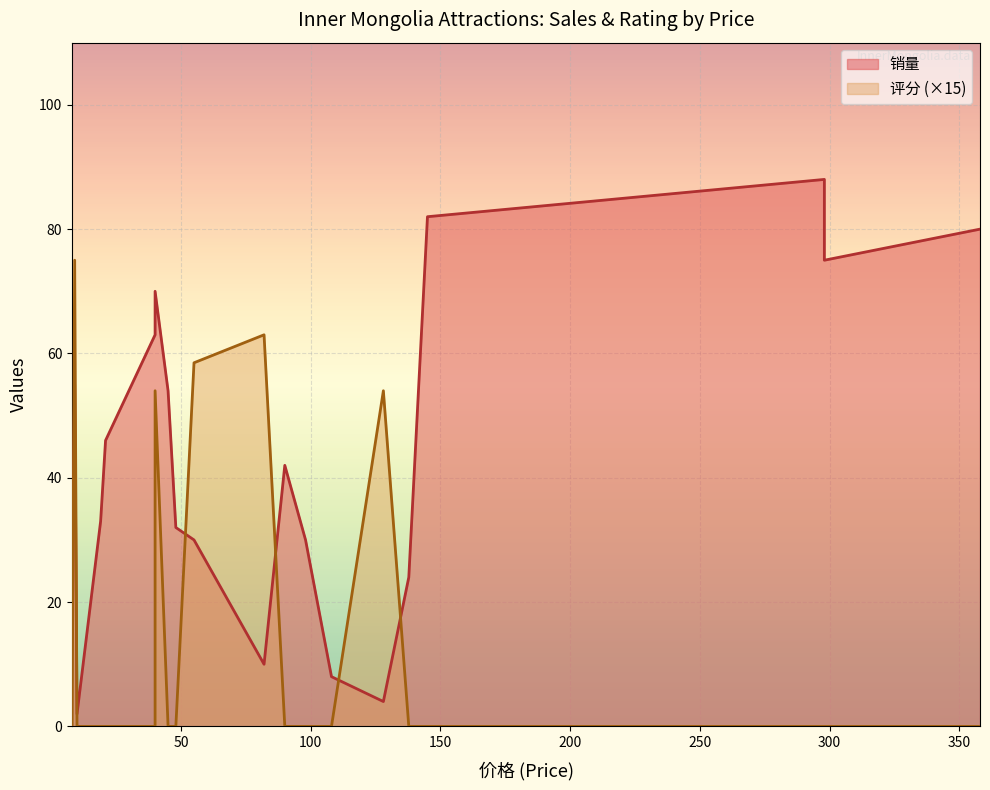

How many lines are shown in the chart?

2